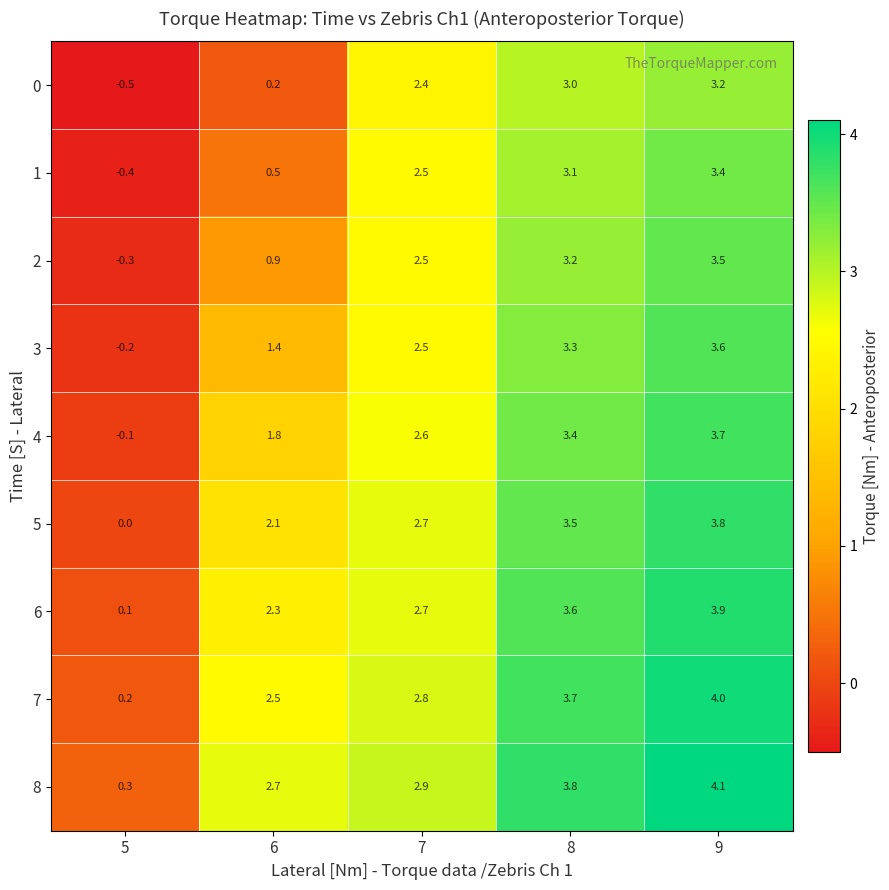

At how many categories does at least one series exceed 0?

5